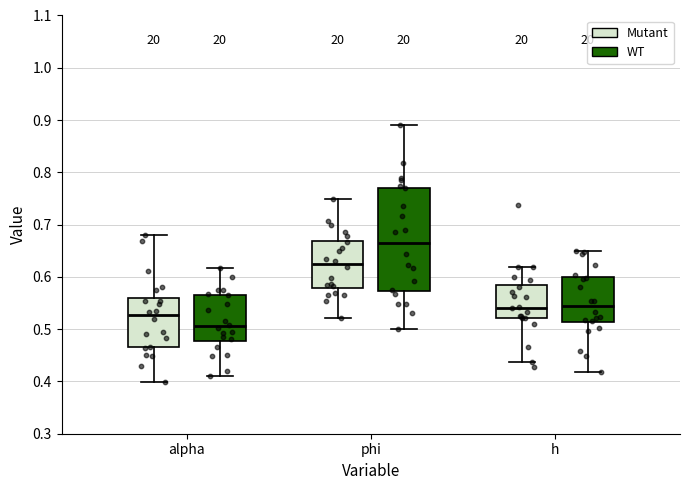

Reading left to right, transcribe this box plot: for each box, give where its median line is, the range the box spans, and where its two whiskers end, as read against the y-axis. The values are not printed on the chart, so give them approximately, as read against the axis.

alpha (Mutant): median 0.53, box 0.47 to 0.56, whiskers 0.40 to 0.68
alpha (WT): median 0.51, box 0.48 to 0.57, whiskers 0.41 to 0.62
phi (Mutant): median 0.63, box 0.58 to 0.67, whiskers 0.52 to 0.75
phi (WT): median 0.66, box 0.57 to 0.77, whiskers 0.50 to 0.89
h (Mutant): median 0.54, box 0.52 to 0.58, whiskers 0.44 to 0.62
h (WT): median 0.54, box 0.51 to 0.60, whiskers 0.42 to 0.65